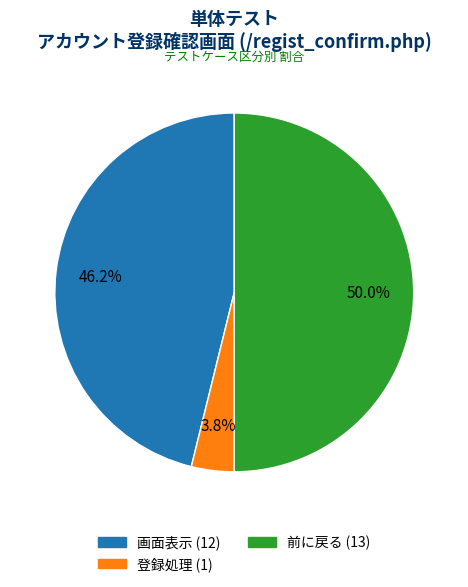

What is the smallest slice in the pie chart?

登録処理